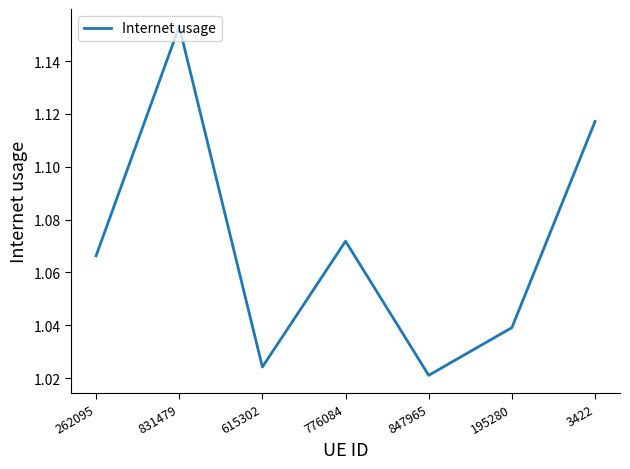

At which category does the chart reach its minimum across all series?

847965